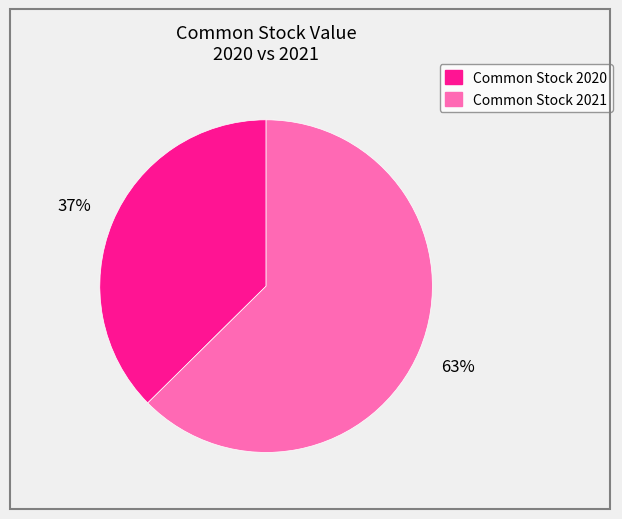

How many slices are in this pie chart?

2